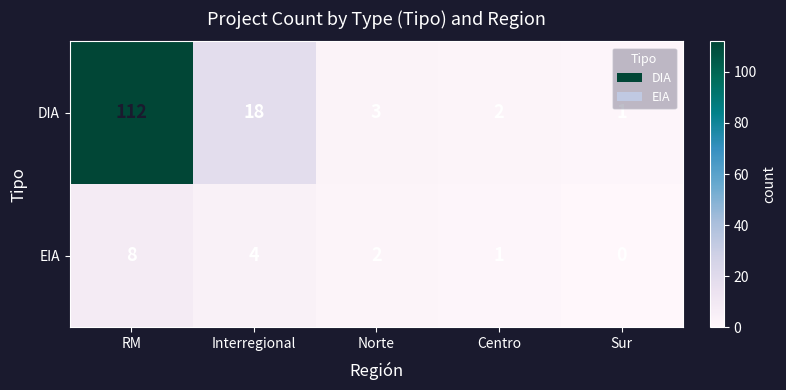

Where is EIA nearest to the value 4?

Interregional